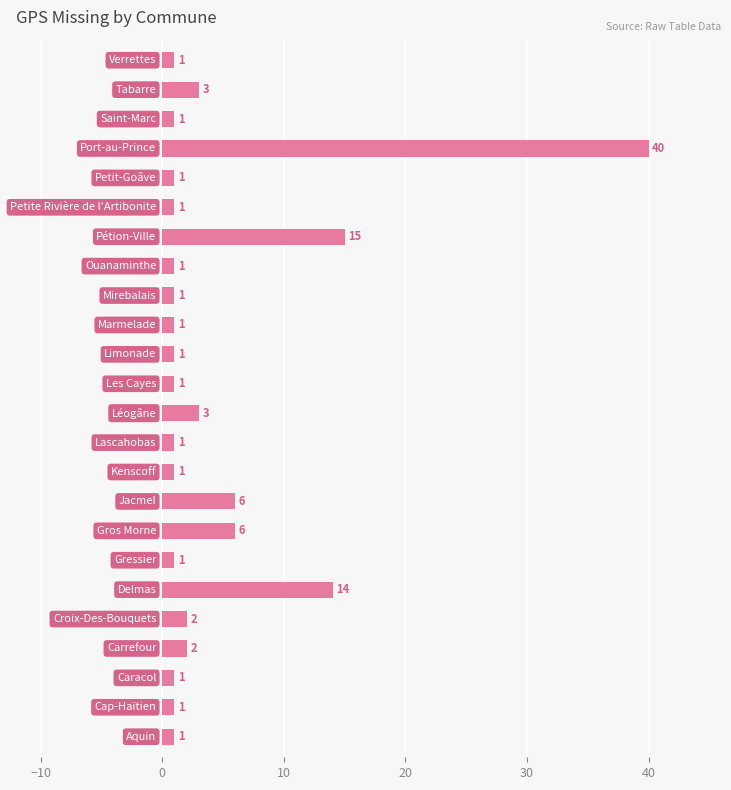

What is the greatest value displayed?

40